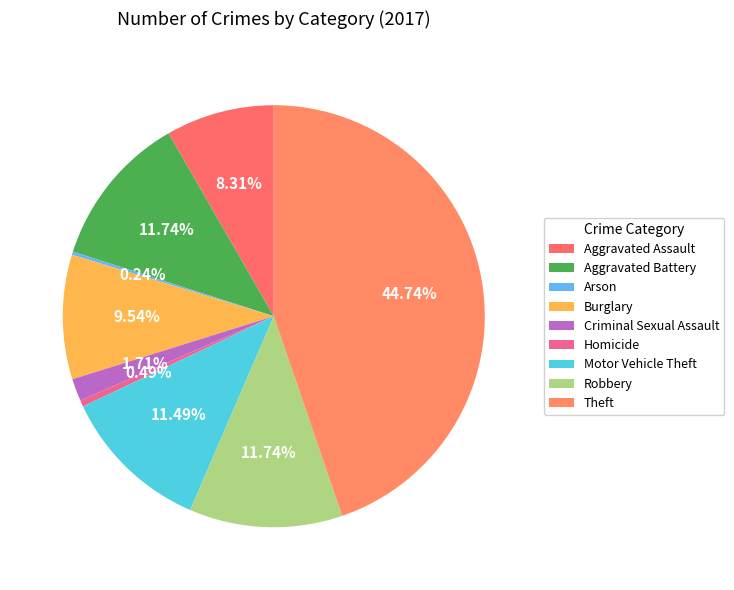

To the nearest percent, what percentage of the pie is Burglary?

10%